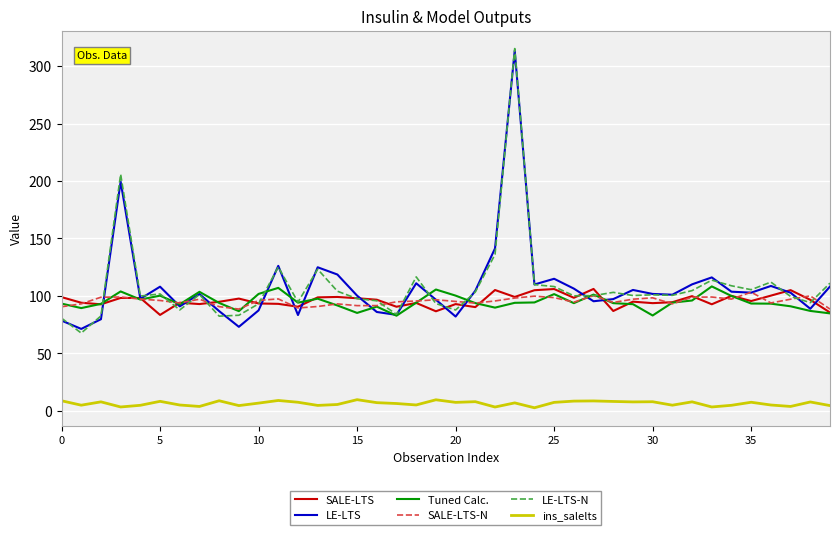

After their last crossing, which series has the higher values: SALE-LTS-N or SALE-LTS?

SALE-LTS-N